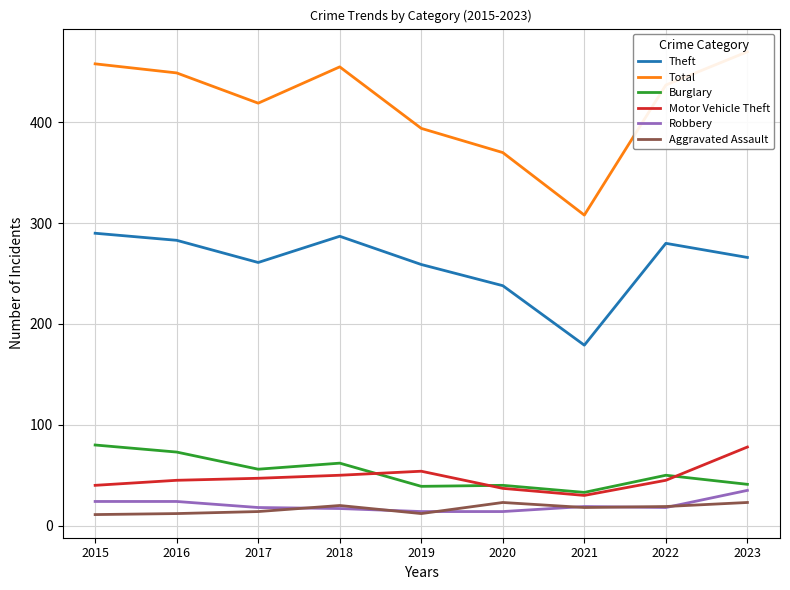

True or false: Burglary and Robbery intersect in this chart.

False